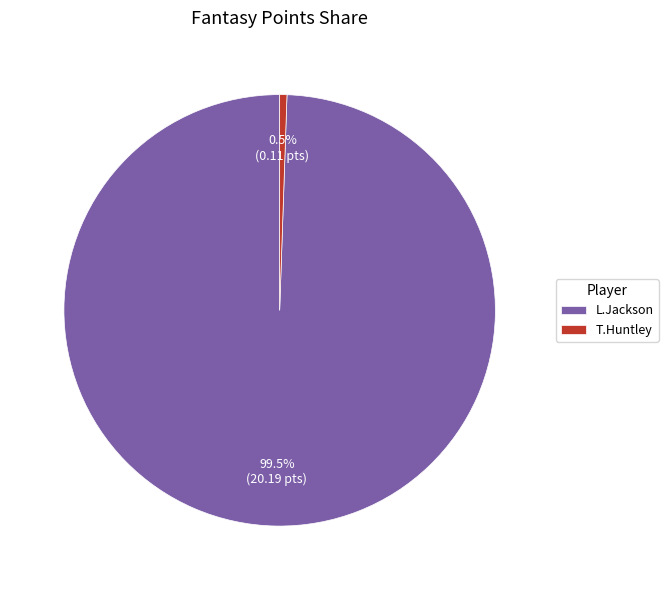

Which has a higher value, T.Huntley or L.Jackson?

L.Jackson